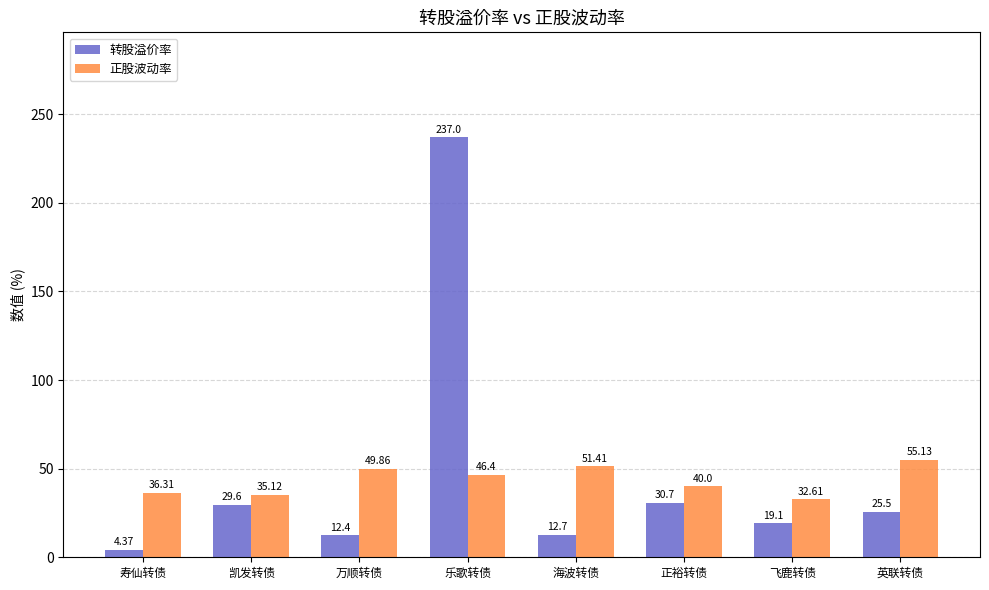

Rank the series by their average value, from highest to lowest.

转股溢价率, 正股波动率